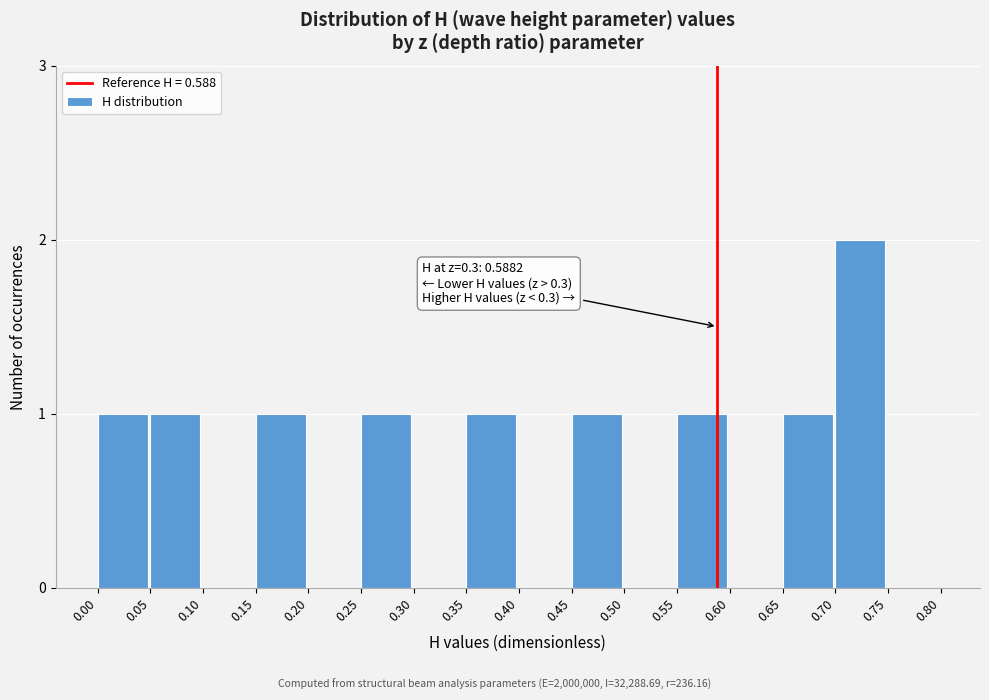

Reading left to right, transcribe all the data shown in this chart.

0.00=1	0.05=1	0.10=0	0.15=1	0.20=0	0.25=1	0.30=0	0.35=1	0.40=0	0.45=1	0.50=0	0.55=1	0.60=0	0.65=1	0.70=2	0.75=0